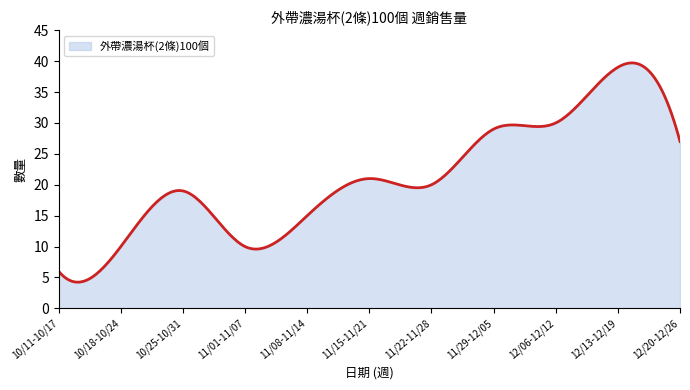

What is the difference between the maximum and minimum values?

35.5